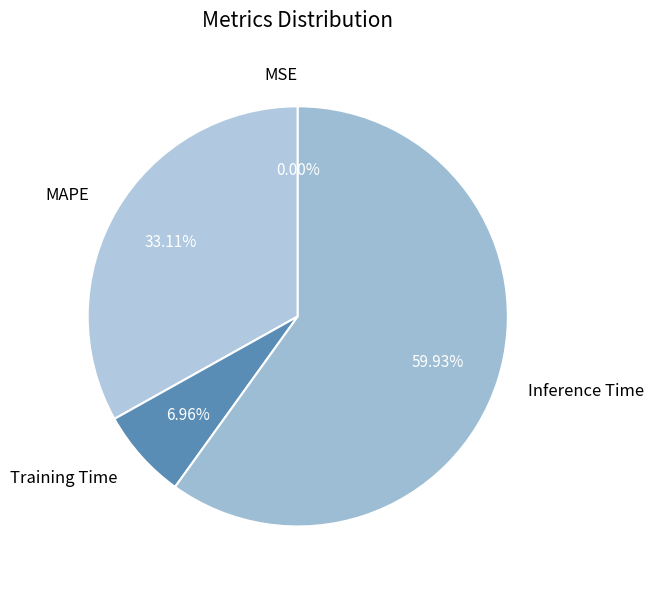

Does Training Time represent more than half of the total?

No